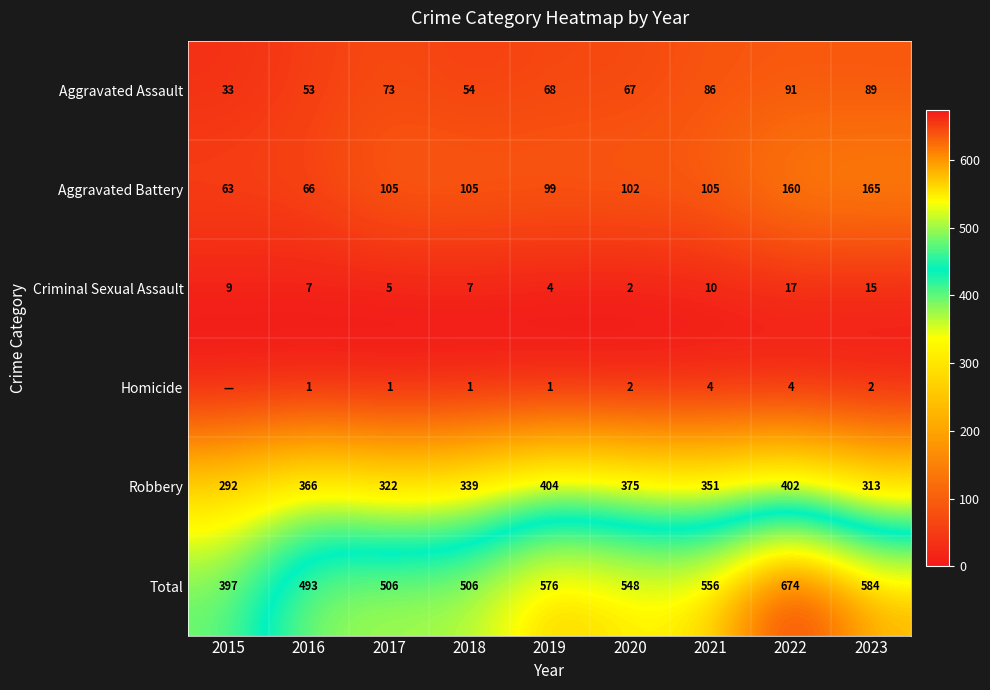

What value does the Aggravated Battery series have at 2020, to the nearest 50?

100